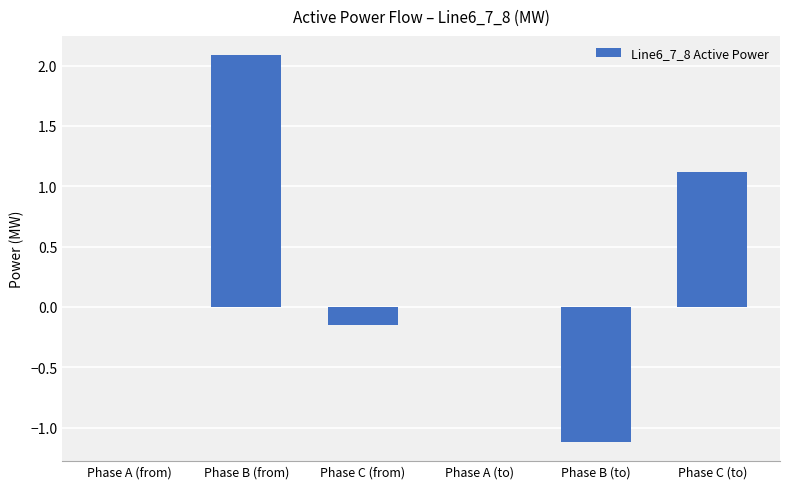

The chart shows a value of 1.8 at Phase C (to). True or false?

False